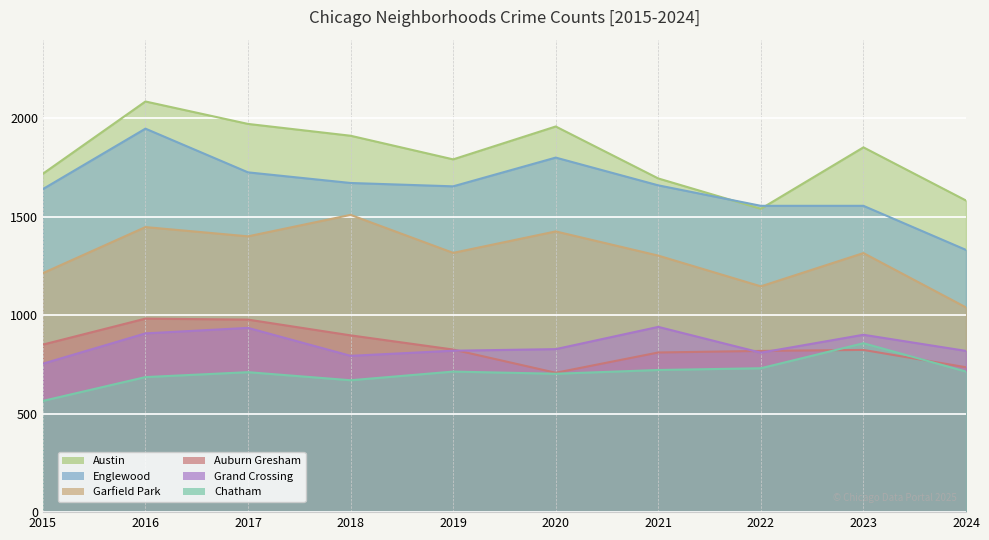

What is the value of the Chatham point at the 2nd from the left?

686